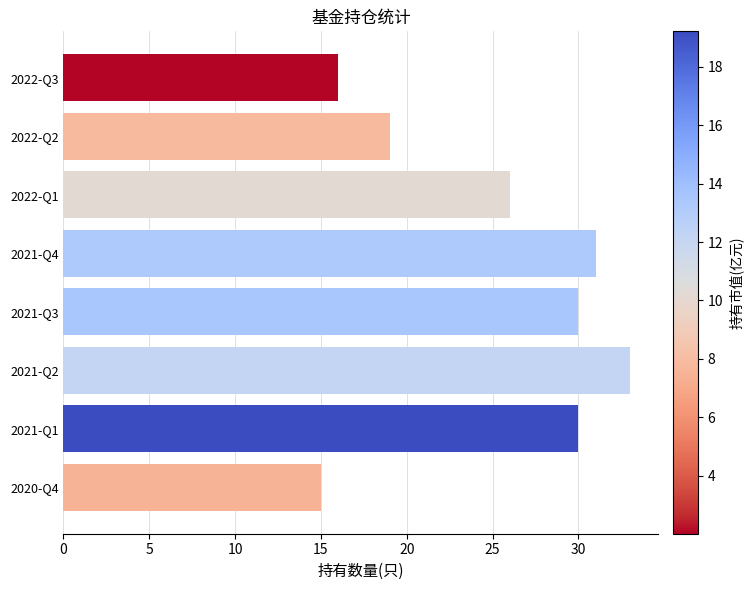

Does the chart contain any negative values?

No